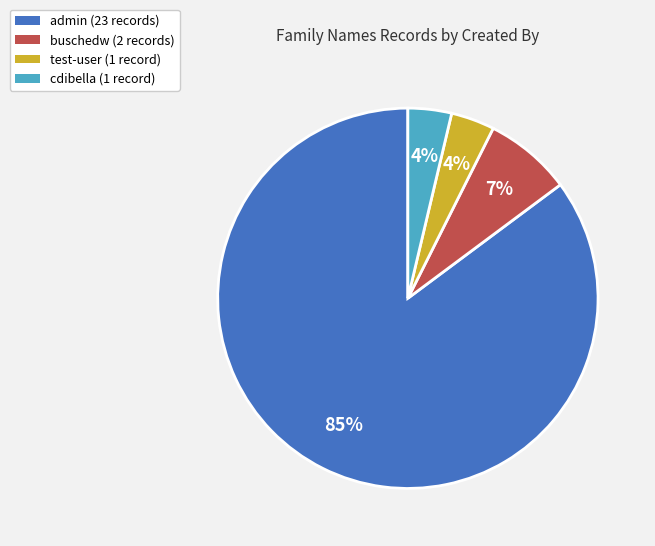

How many slices are in this pie chart?

4